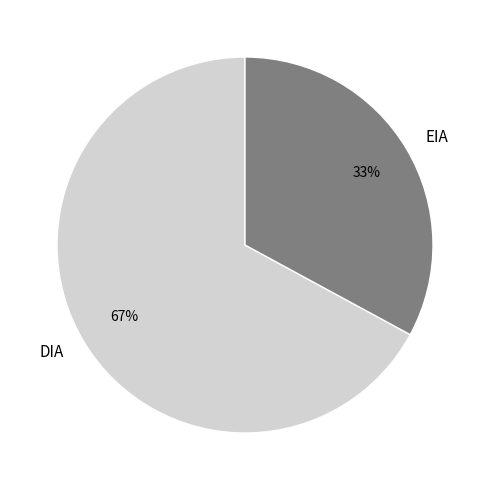

To the nearest percent, what is the difference between the largest and smallest slice percentages?

34%